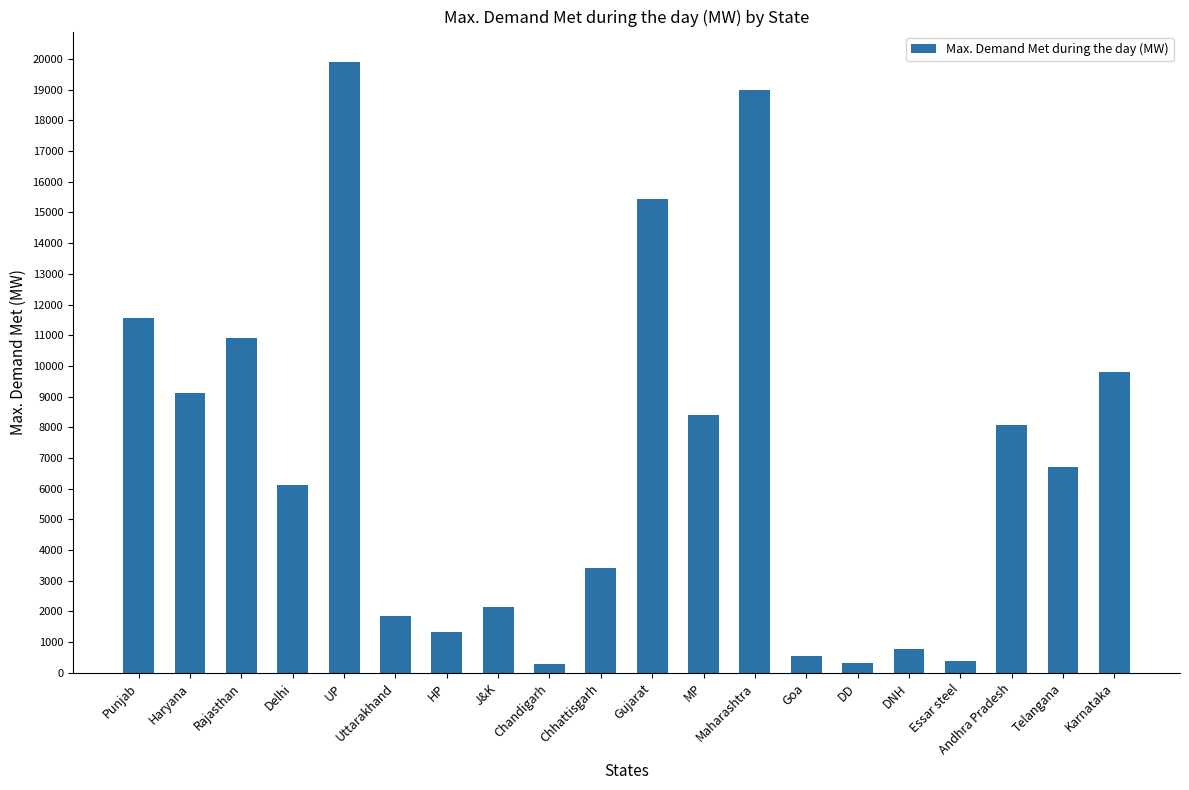

How many bars are there in total?

20